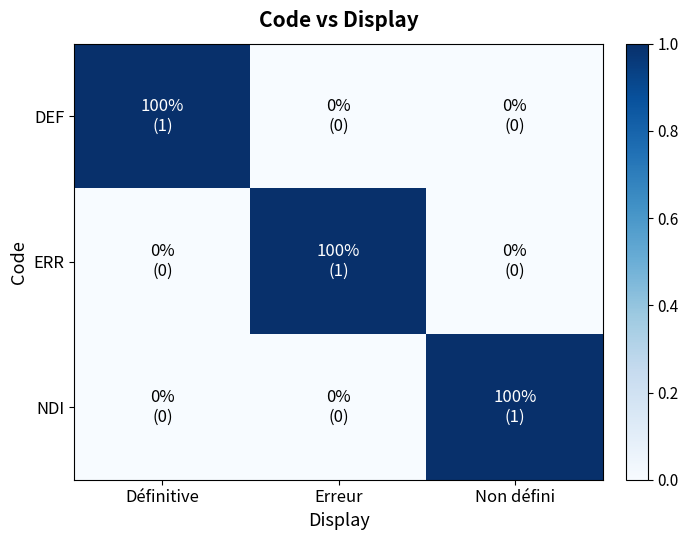

At which category is the sum across all series the highest?

Définitive